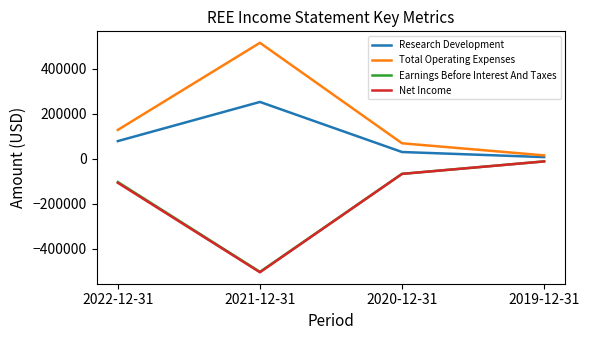

Is it true that Net Income equals -107400 at 2022-12-31?

True